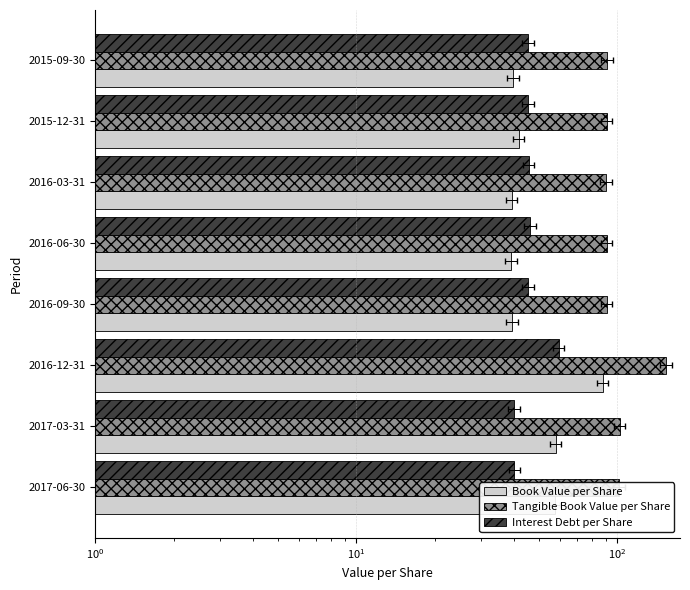

The value of Interest Debt per Share at 2016-06-30 is 20.6. True or false?

False